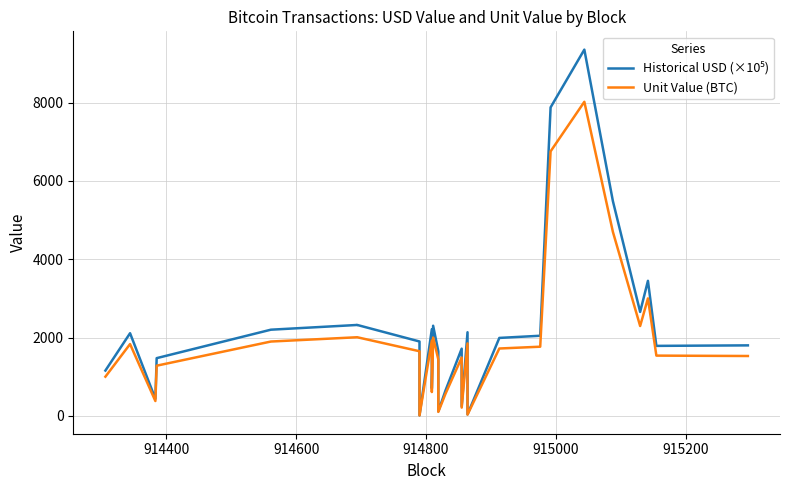

Is it true that Unit Value (BTC) equals 1758.2 at 23?

False